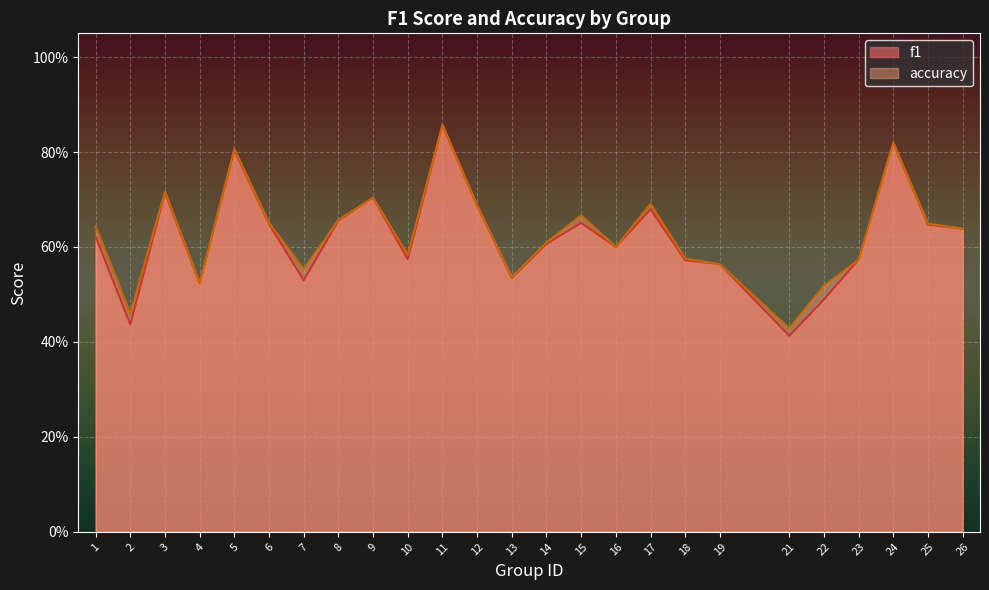

What is the approximate value of f1 at 8?

0.7